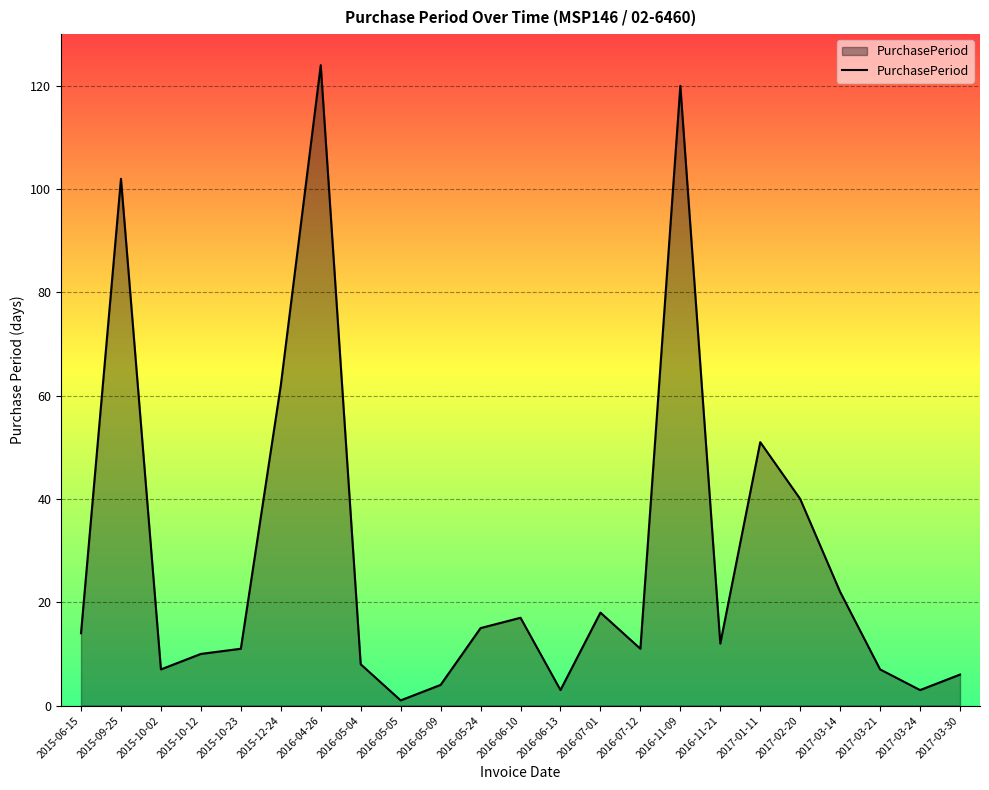

What is the change in value from 2015-10-02 to 2017-03-24?

-4